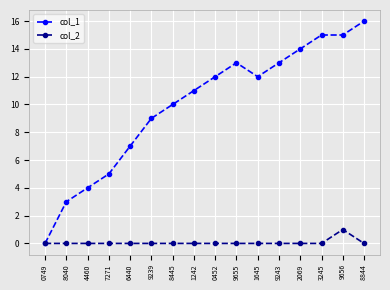

What is the total value across all series at 7271?

5